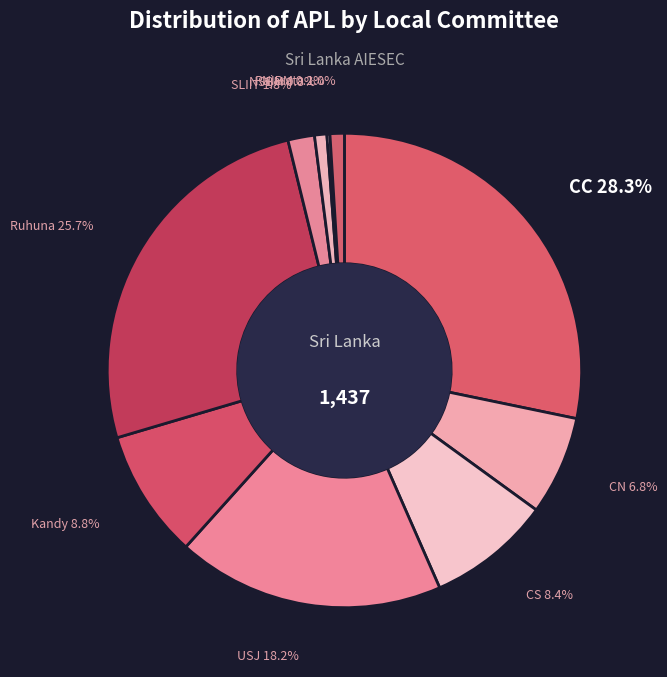

Is there any slice that represents more than half of the pie?

No